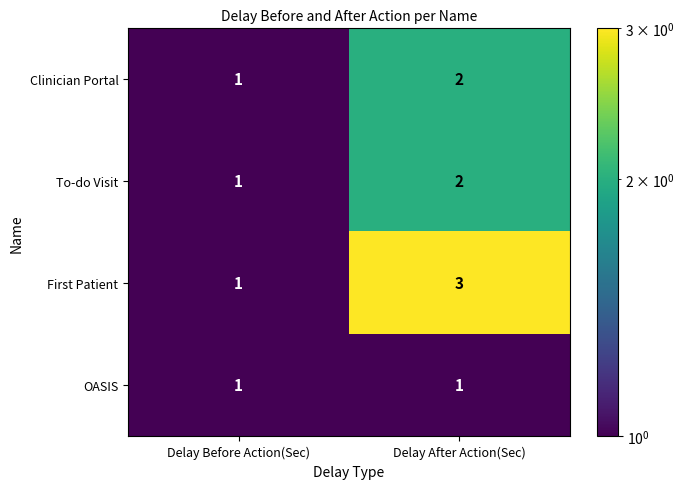

At which category does the chart reach its peak across all series?

Delay After Action(Sec)